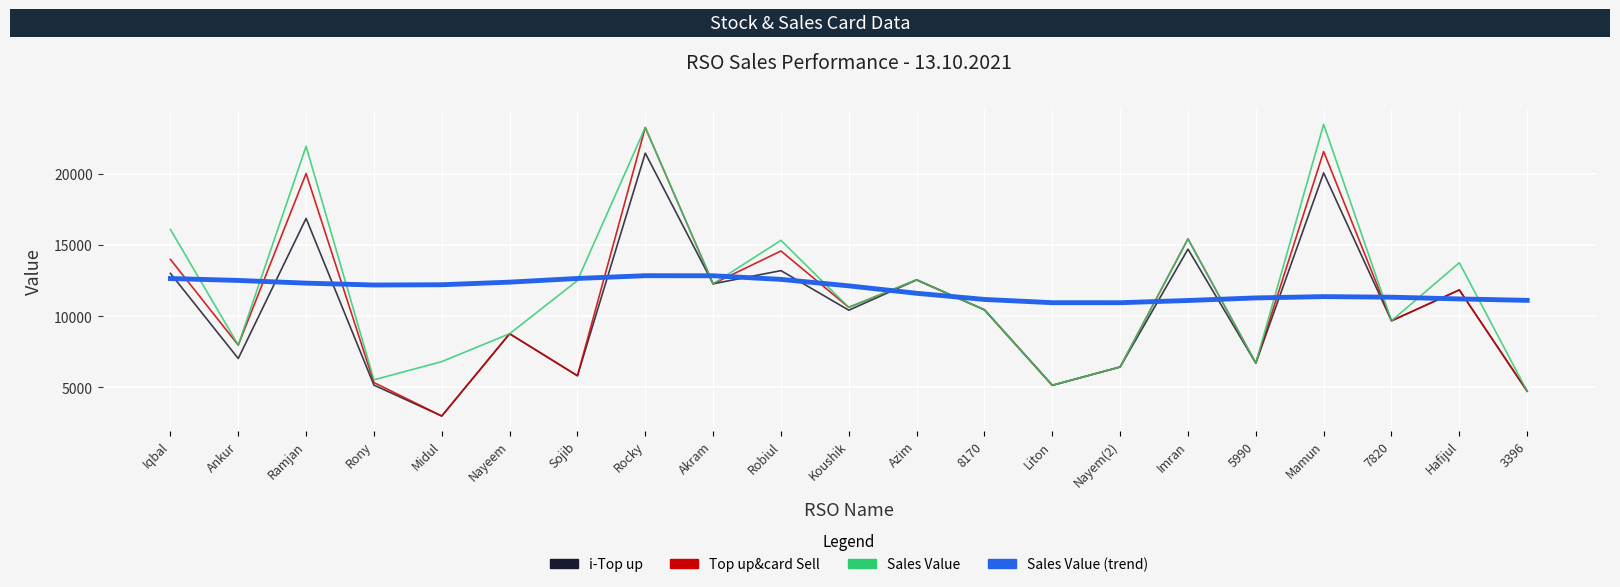

What is the sum of the Sales Value values at Akram and Sojib?

24762